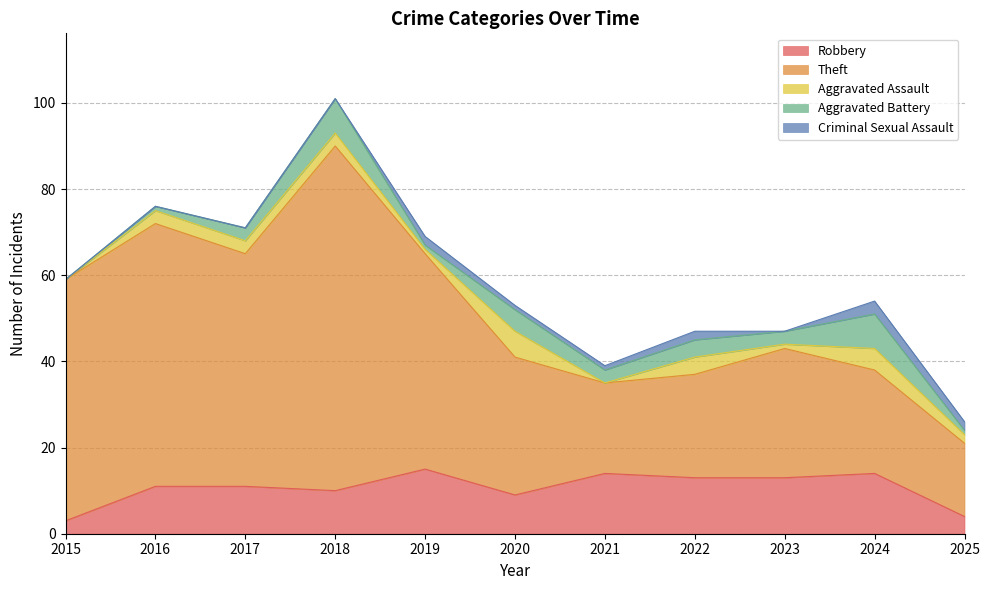

Rank the series by their maximum value, from lowest to highest.

Criminal Sexual Assault, Aggravated Assault, Aggravated Battery, Robbery, Theft